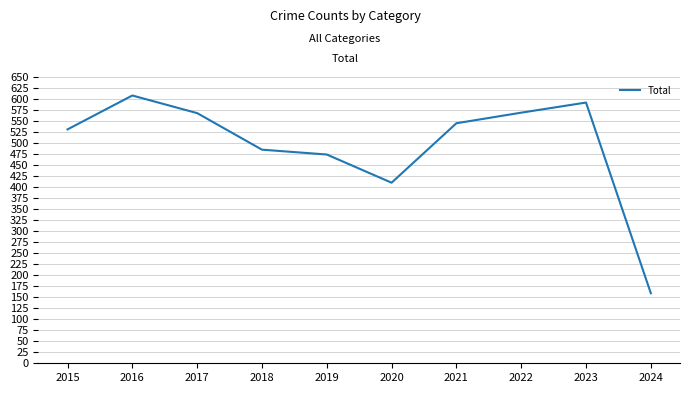

What is the sum of all values?

4941